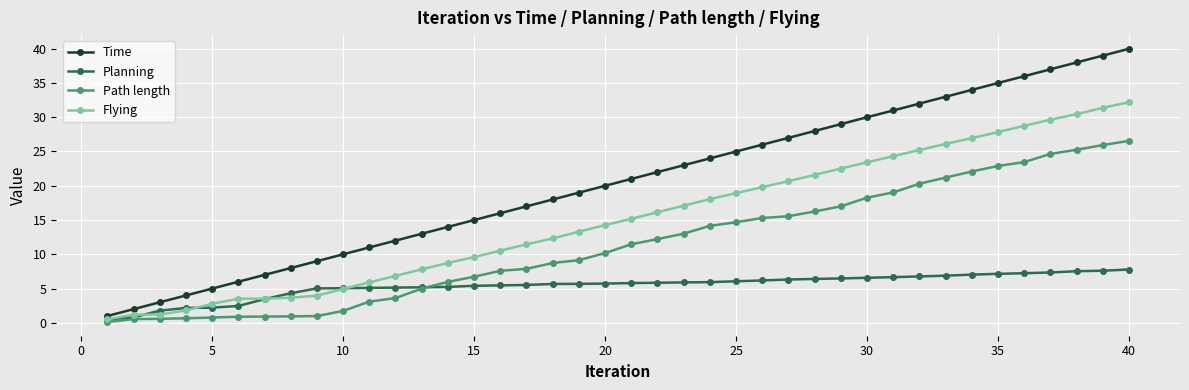

True or false: Path length and Time intersect in this chart.

False